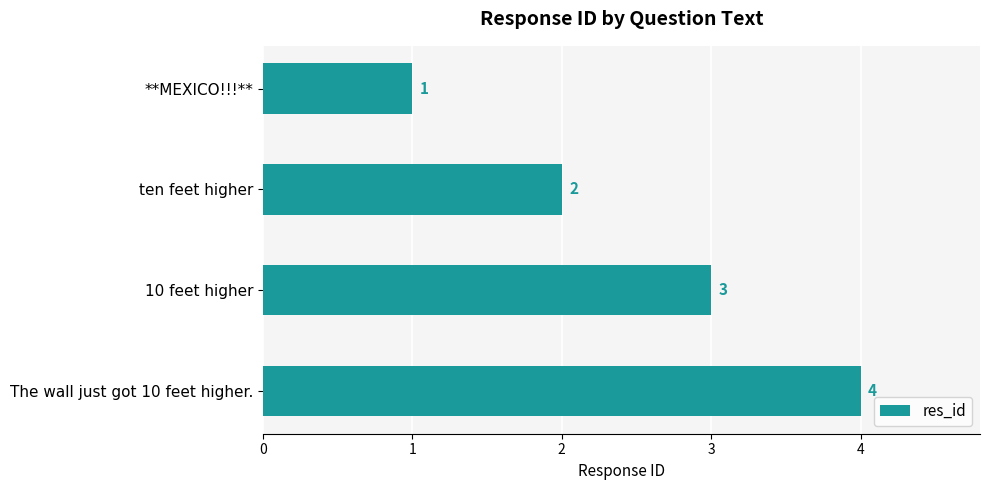

At which category does the chart reach its peak across all series?

The wall just got 10 feet higher.